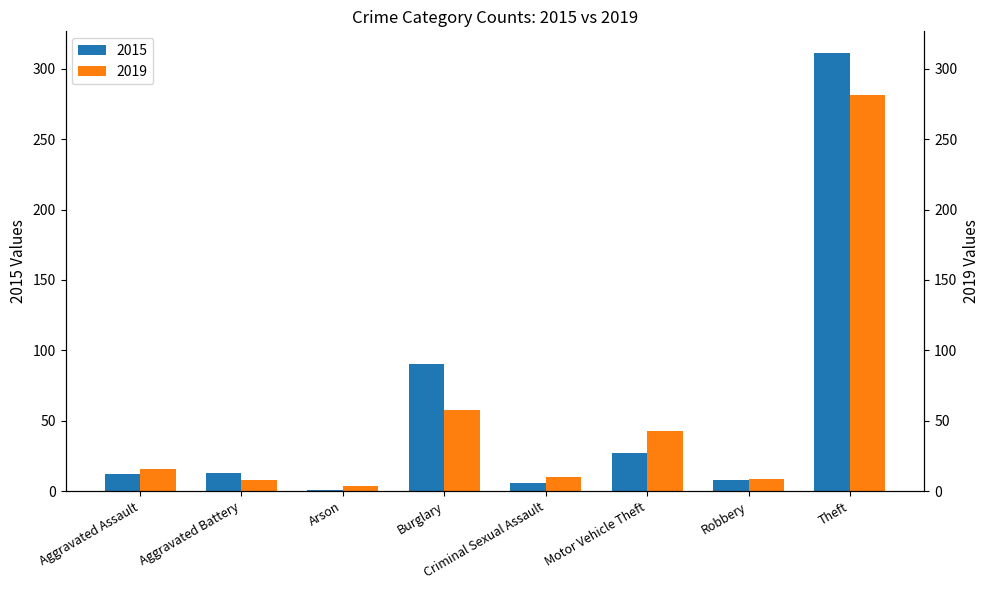

What is the difference between the 2015 values at Theft and Motor Vehicle Theft?

284